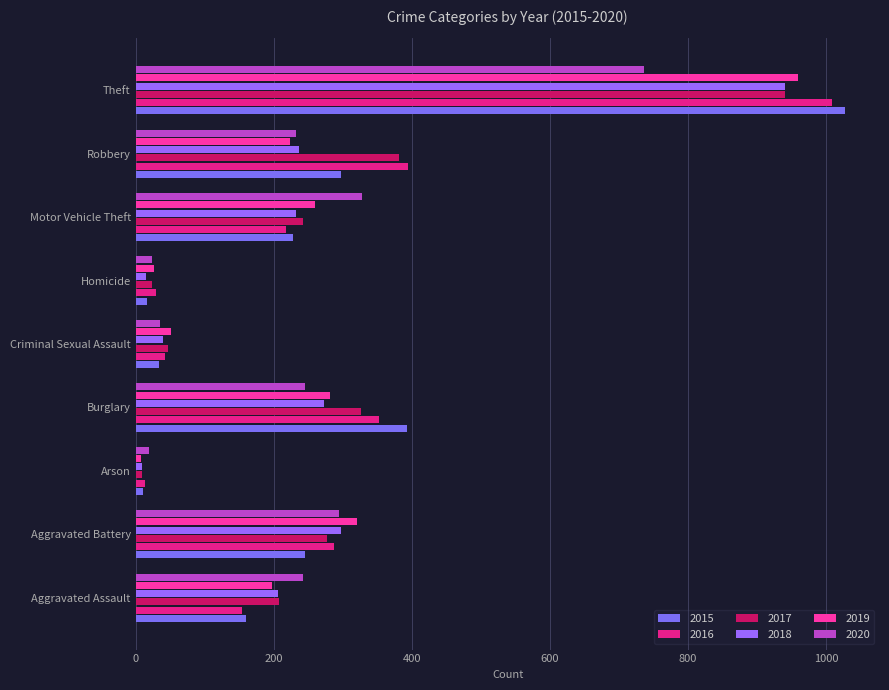

Reading left to right, what are all the values shown in this chart?

2015: Aggravated Assault=160	Aggravated Battery=246	Arson=11	Burglary=393	Criminal Sexual Assault=34	Homicide=17	Motor Vehicle Theft=228	Robbery=297	Theft=1027
2016: Aggravated Assault=154	Aggravated Battery=288	Arson=13	Burglary=352	Criminal Sexual Assault=43	Homicide=29	Motor Vehicle Theft=218	Robbery=394	Theft=1009
2017: Aggravated Assault=207	Aggravated Battery=277	Arson=9	Burglary=327	Criminal Sexual Assault=47	Homicide=24	Motor Vehicle Theft=243	Robbery=381	Theft=941
2018: Aggravated Assault=206	Aggravated Battery=297	Arson=9	Burglary=273	Criminal Sexual Assault=40	Homicide=15	Motor Vehicle Theft=232	Robbery=237	Theft=941
2019: Aggravated Assault=197	Aggravated Battery=321	Arson=8	Burglary=281	Criminal Sexual Assault=51	Homicide=27	Motor Vehicle Theft=260	Robbery=224	Theft=959
2020: Aggravated Assault=242	Aggravated Battery=294	Arson=20	Burglary=245	Criminal Sexual Assault=36	Homicide=24	Motor Vehicle Theft=328	Robbery=233	Theft=736